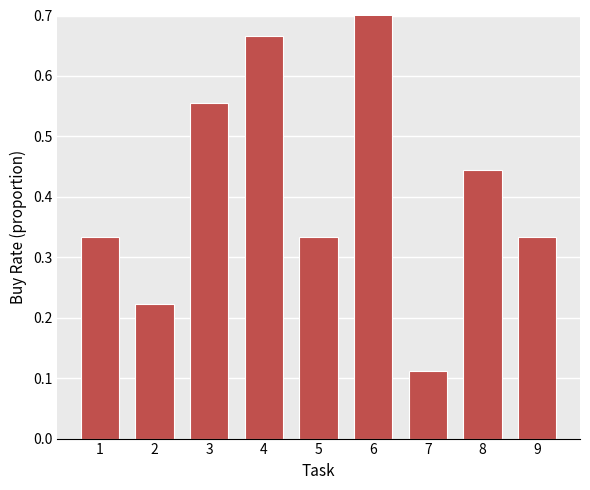

How many bars are there in total?

9